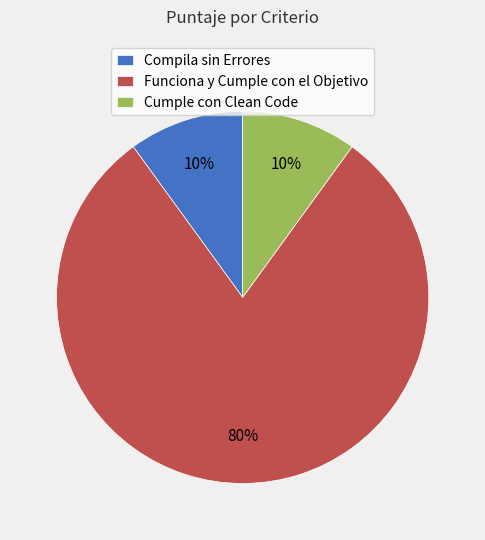

Which has a higher value, Compila sin Errores or Funciona y Cumple con el Objetivo?

Funciona y Cumple con el Objetivo